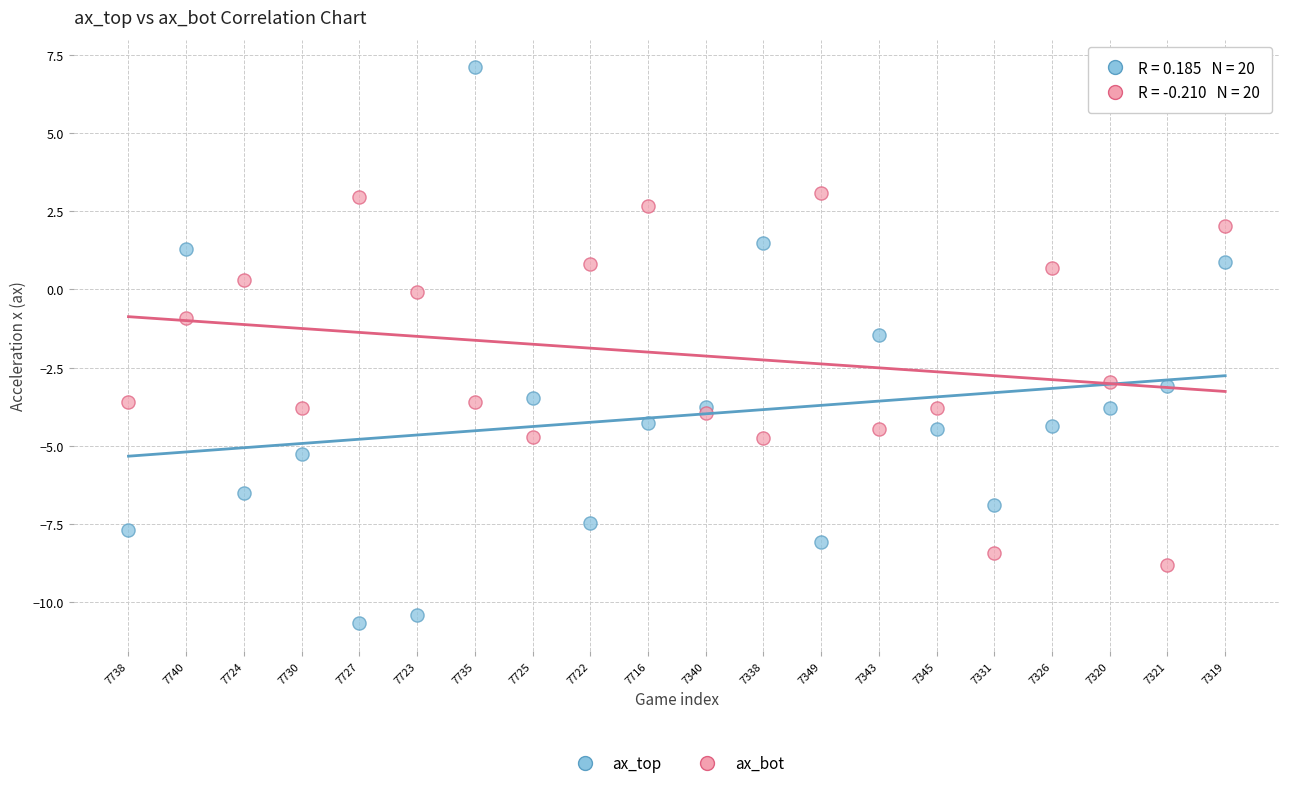

In the ax_bot series, what Y value is closest to -2?

-3.0